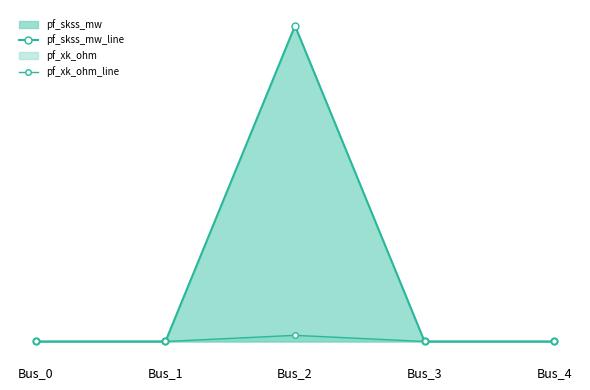

At Bus_0, list the series in order from largest to smallest.

pf_skss_mw_line, pf_xk_ohm_line